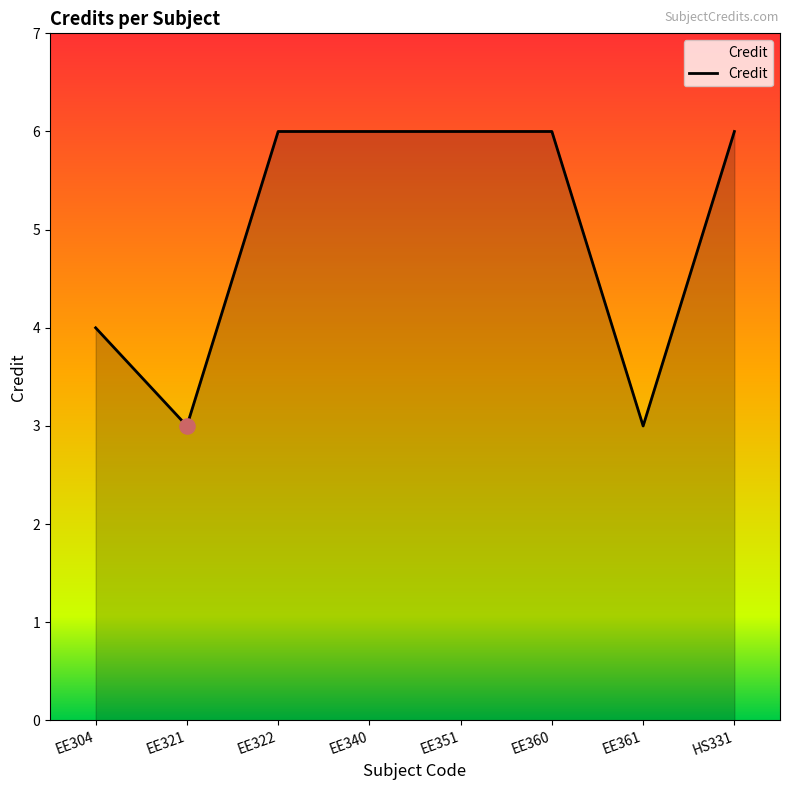

What is the ratio of the value at EE321 to the value at EE351?

0.5